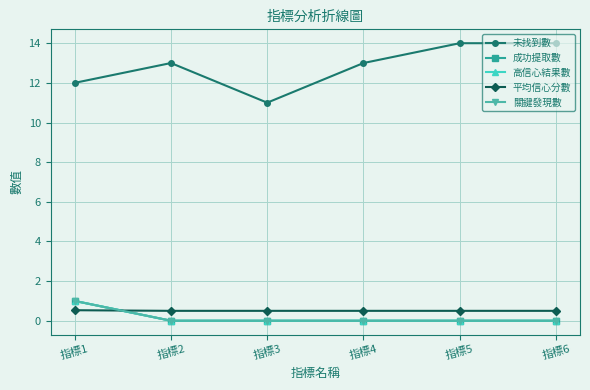

Does the chart display data point markers on the line(s)?

Yes